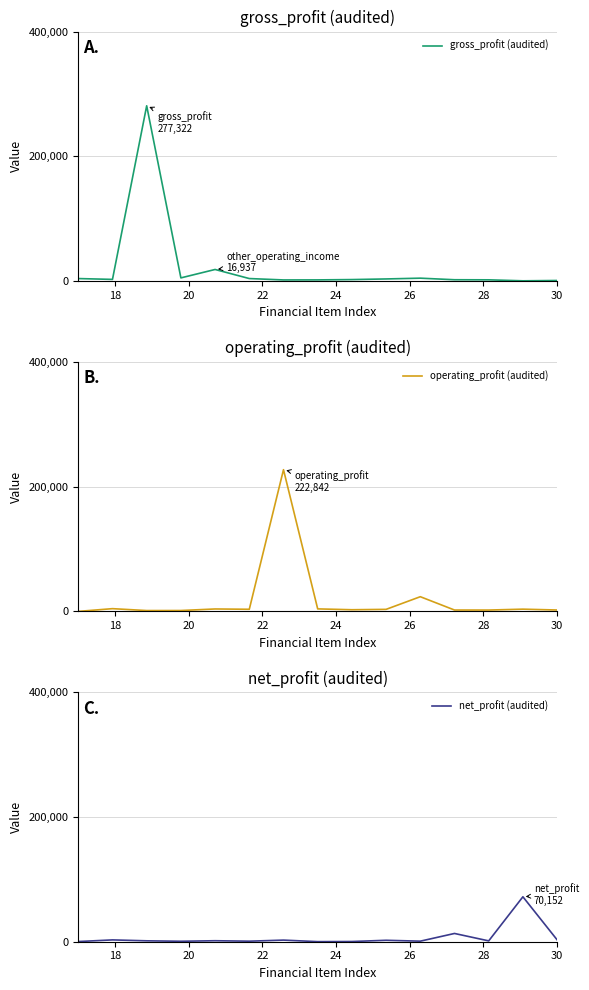

How many times do operating_profit (audited) and gross_profit (audited) cross each other?

7